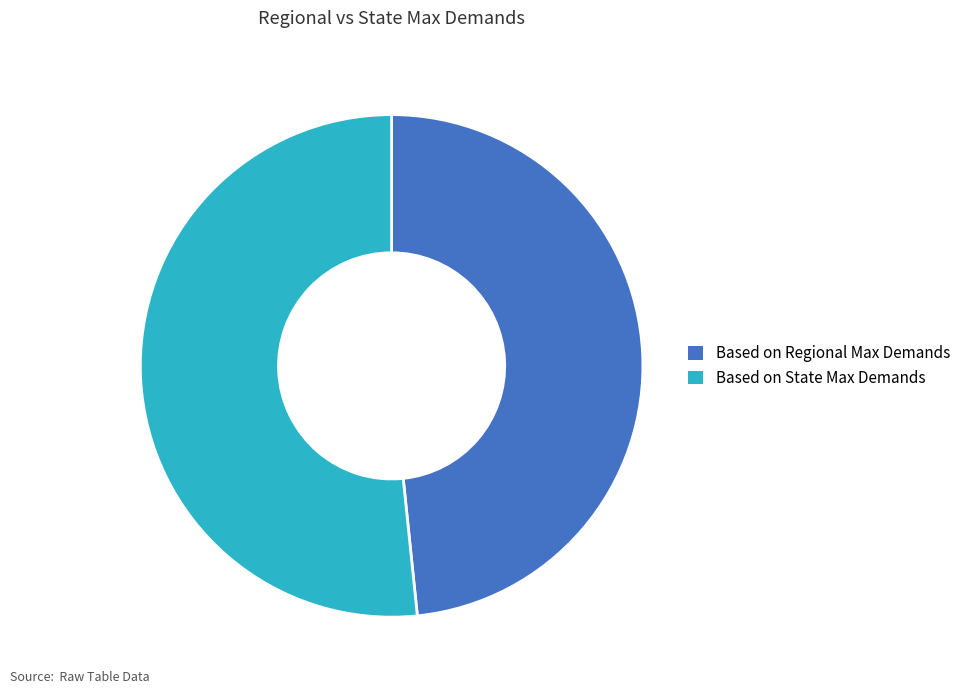

Is it true that Based on Regional Max Demands is 48% of the pie?

True